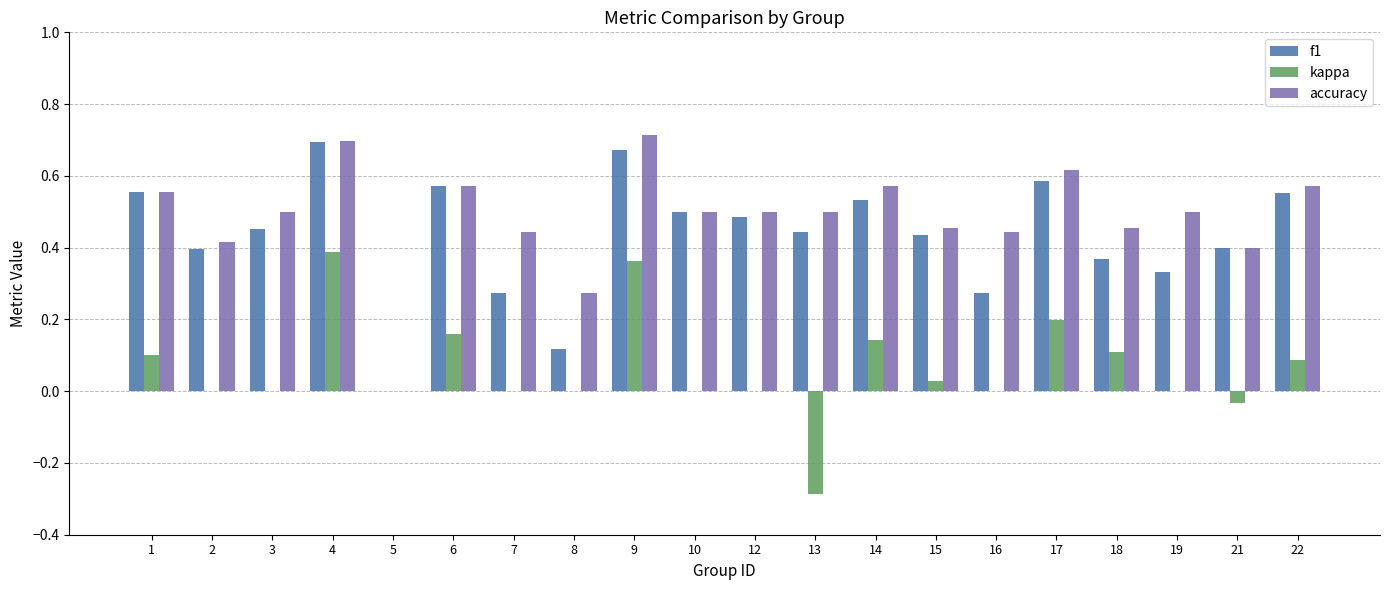

The value of accuracy at 15 is 0.5. True or false?

True